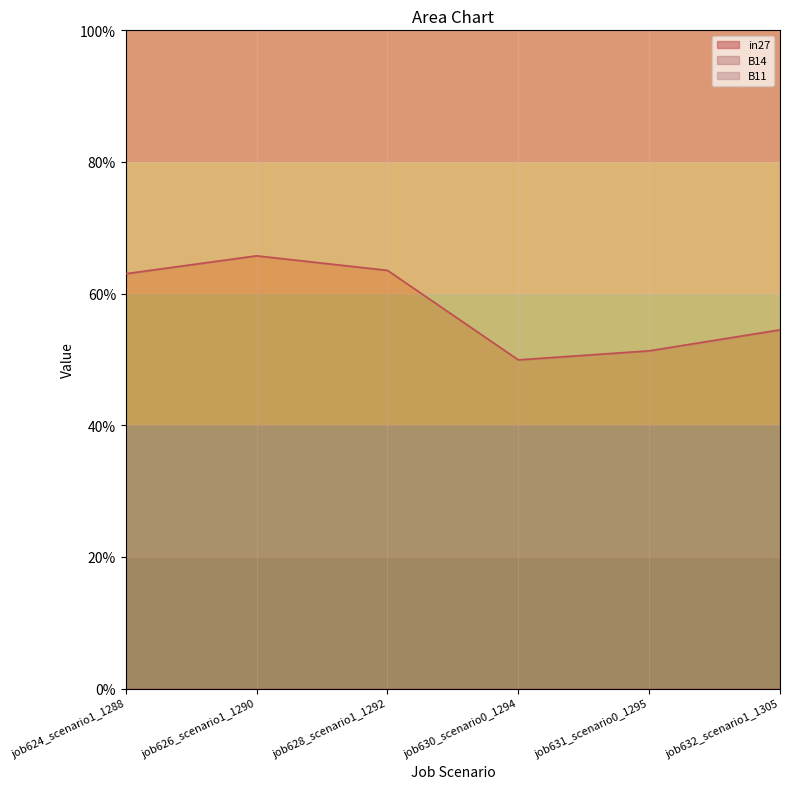

What is the sum of all B11 values?

10.7